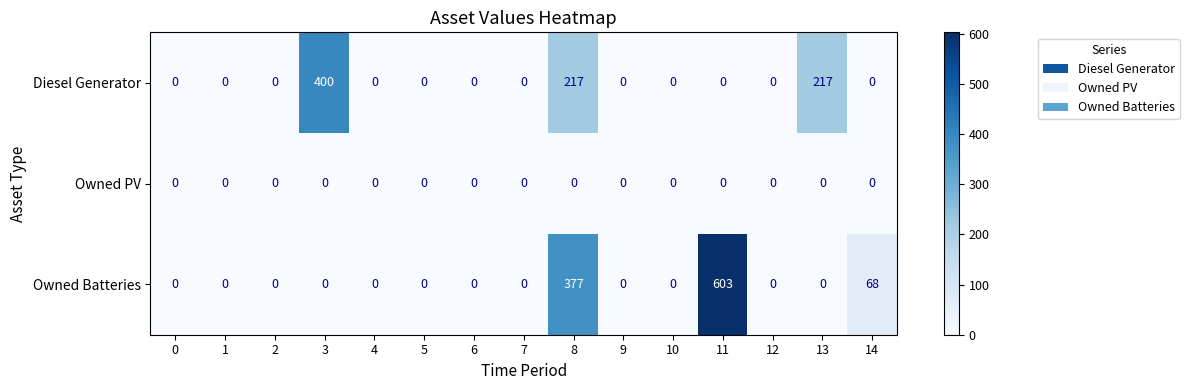

Rank the series by their average value, from lowest to highest.

Owned PV, Diesel Generator, Owned Batteries